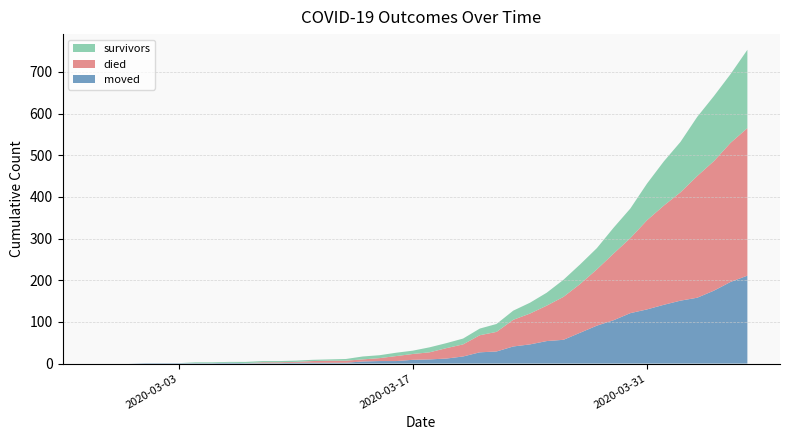

Reading left to right, extract all data points from this chart.

survivors: 0	0	0	0	0	0	2	2	2	3	3	3	3	3	3	4	7	7	8	8	12	12	14	16	19	22	26	31	41	47	51	62	71	88	106	121	142	156	165	188
died: 0	0	0	0	0	0	0	0	0	0	2	2	2	4	5	5	5	7	12	14	17	25	29	41	47	64	74	85	103	117	135	160	180	214	238	260	292	311	334	354
moved: 0	0	0	1	1	1	1	1	2	1	1	1	2	2	2	2	5	6	6	9	10	12	17	27	29	41	46	54	57	74	91	104	121	130	141	151	158	175	196	211